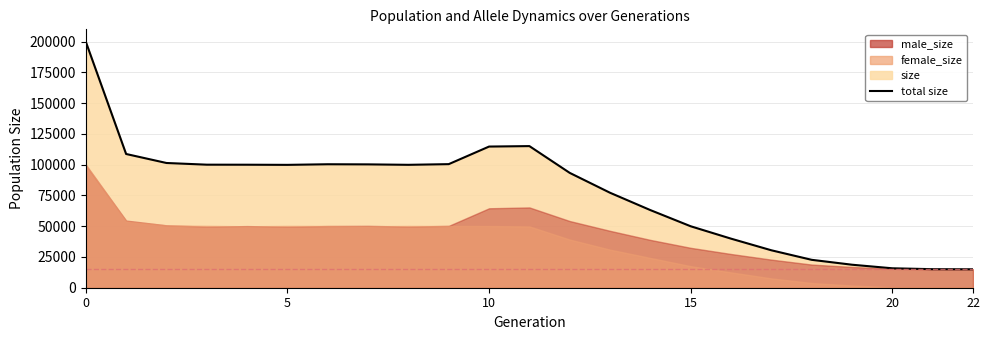

The value at 20 is 10499. True or false?

False